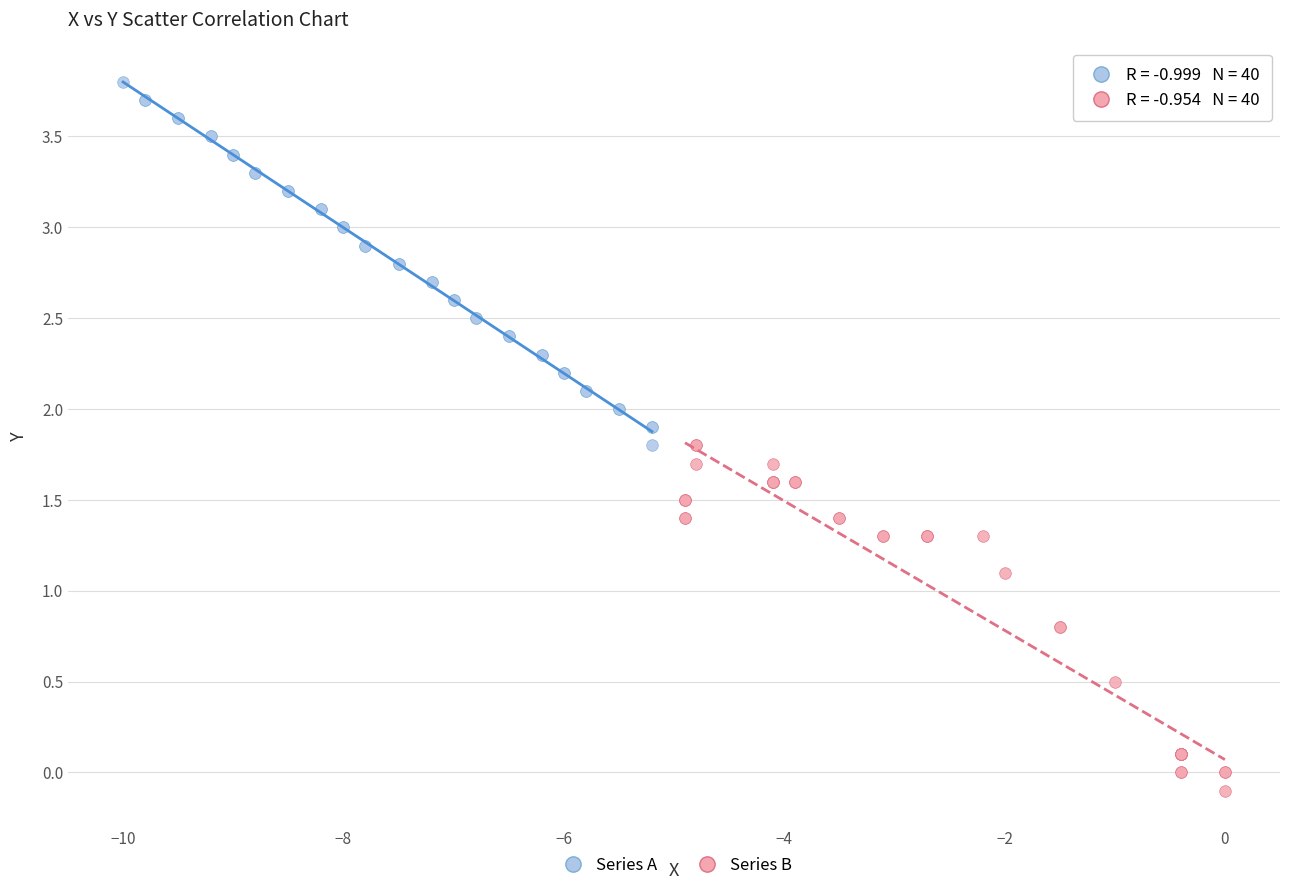

Which series contains the lowest Y value?

Series B